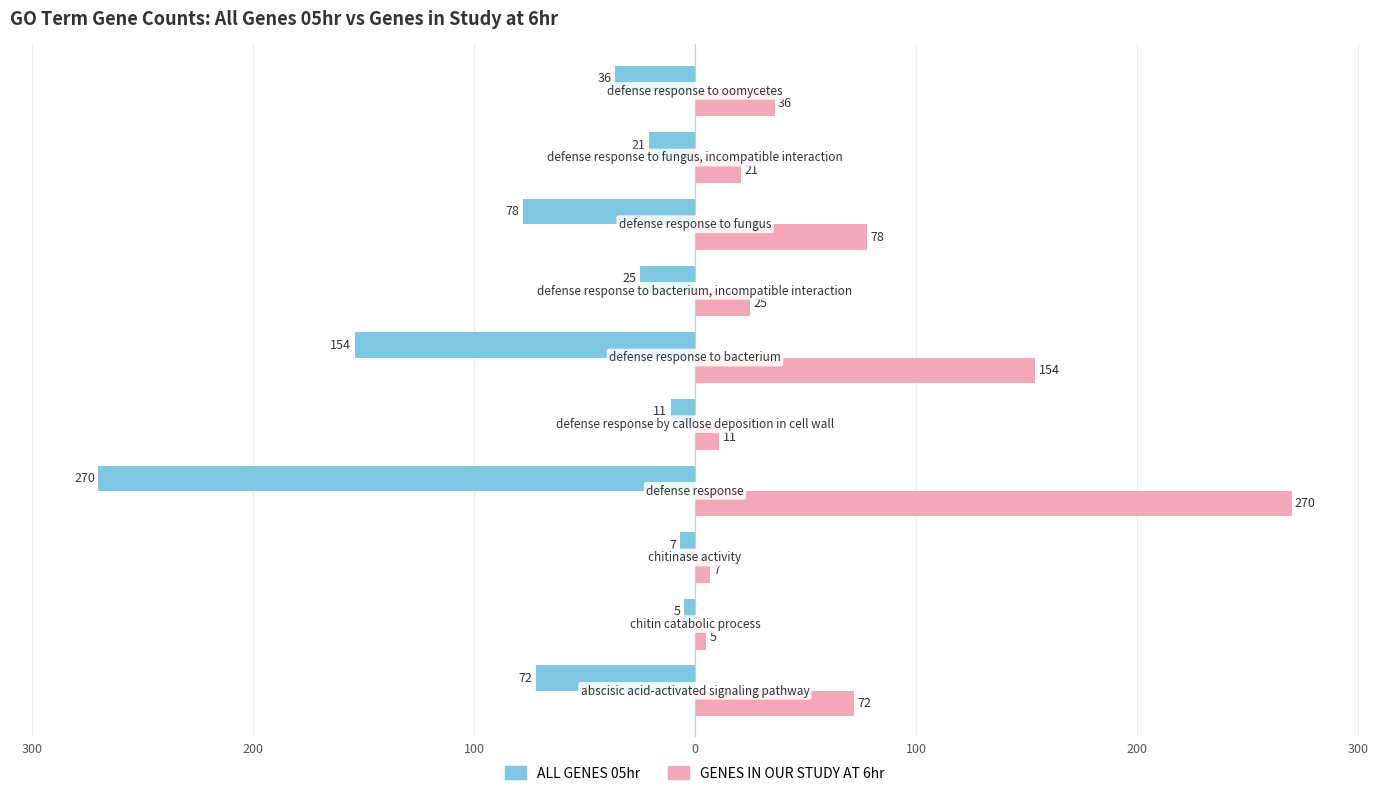

What are all the series names shown in the legend?

ALL GENES 05hr, GENES IN OUR STUDY AT 6hr